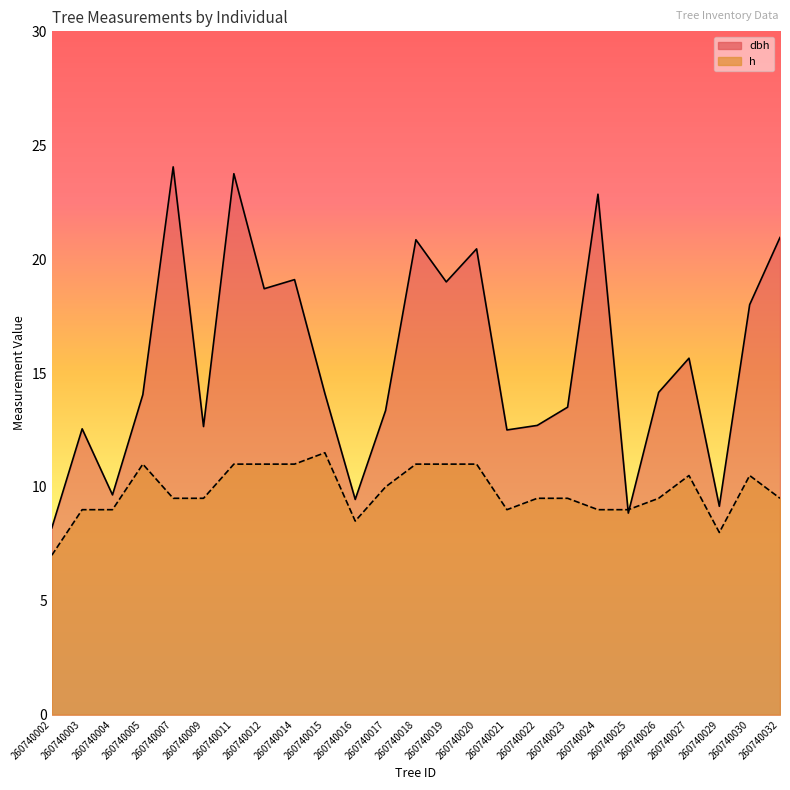

Read the h value at 260740016.

8.5